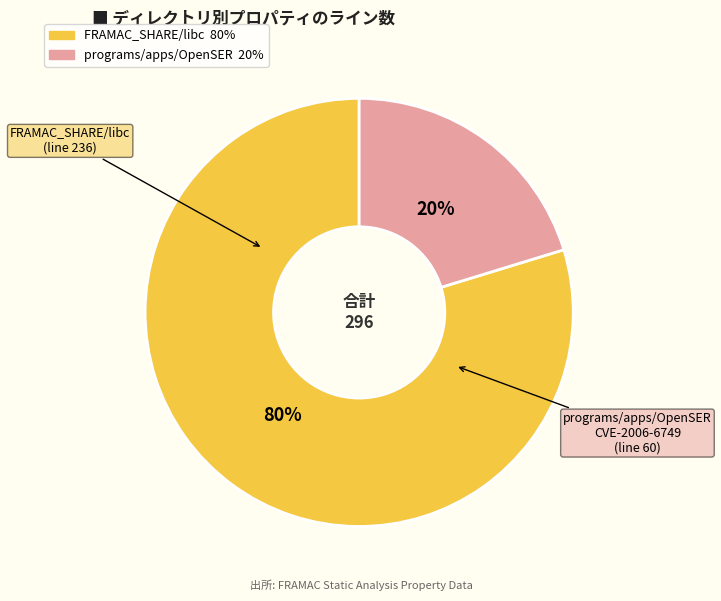

Is there any slice that represents more than half of the pie?

Yes